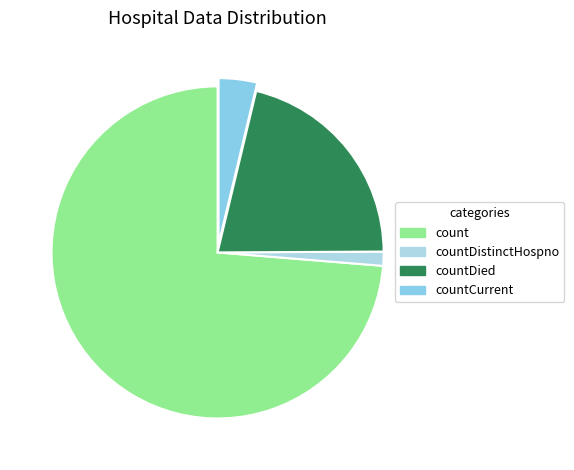

What is the largest slice in the pie chart?

count